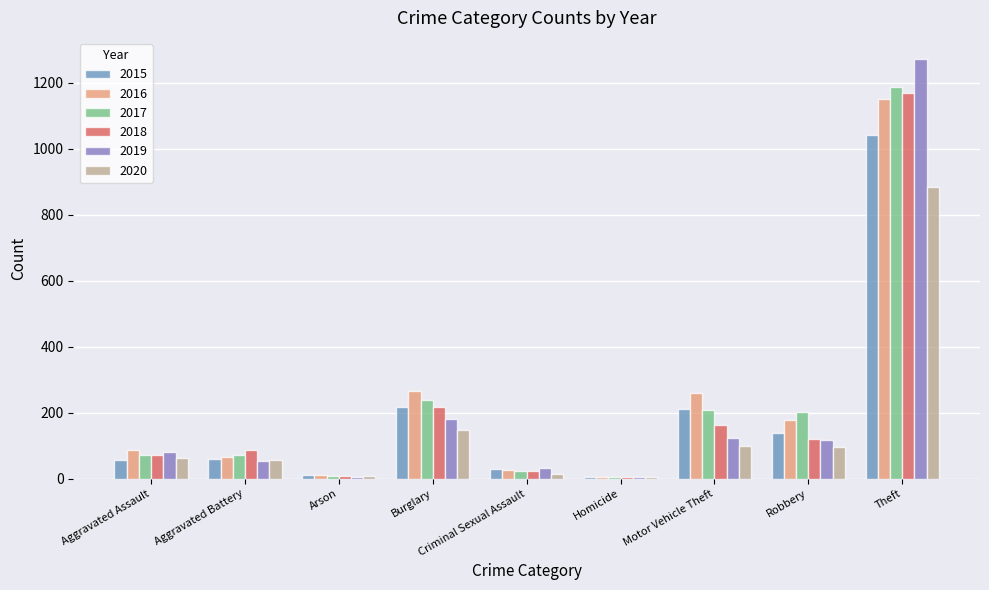

At which category is the sum across all series the highest?

Theft